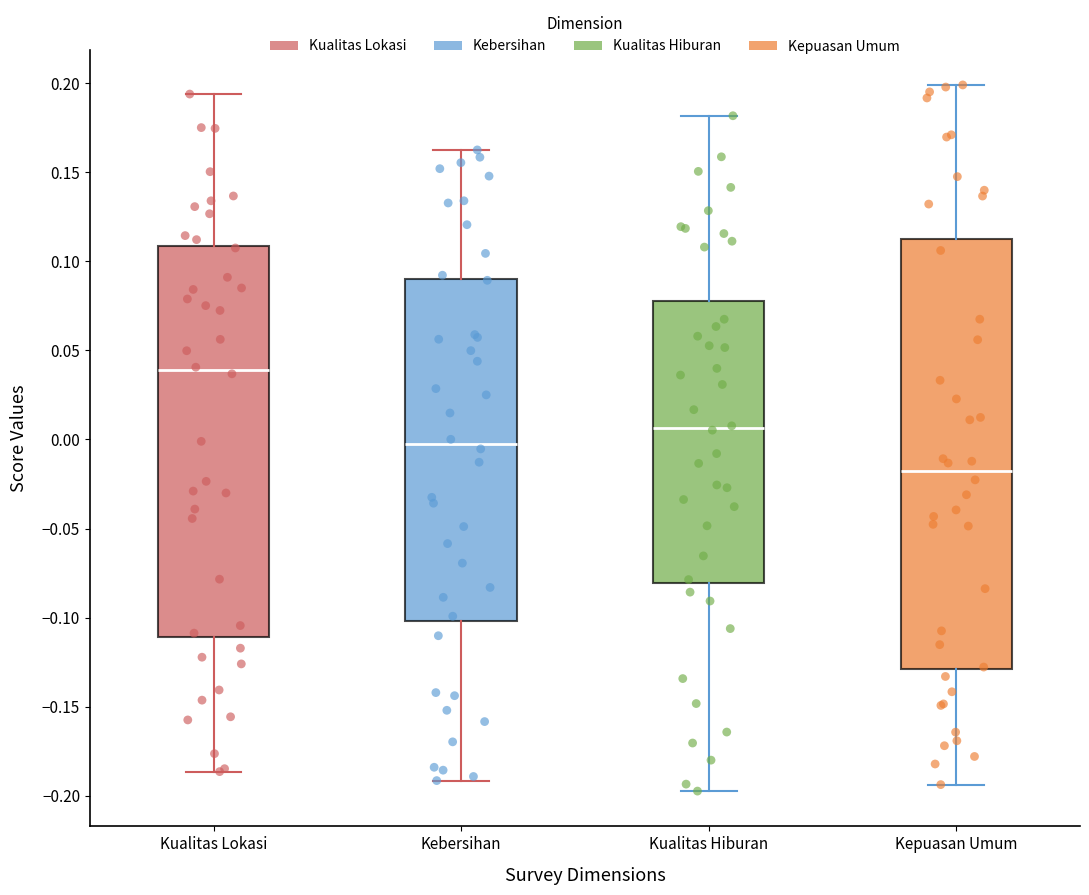

Reading left to right, read every box against the y-axis: the position of its median line, the range the box covers, and the ends of its whiskers. The values are not printed on the chart, so give them approximately, as read against the axis.

Kualitas Lokasi: median 0.040, box -0.110 to 0.110, whiskers -0.185 to 0.195
Kebersihan: median -0.005, box -0.100 to 0.090, whiskers -0.190 to 0.160
Kualitas Hiburan: median 0.005, box -0.080 to 0.080, whiskers -0.195 to 0.180
Kepuasan Umum: median -0.020, box -0.130 to 0.115, whiskers -0.195 to 0.200